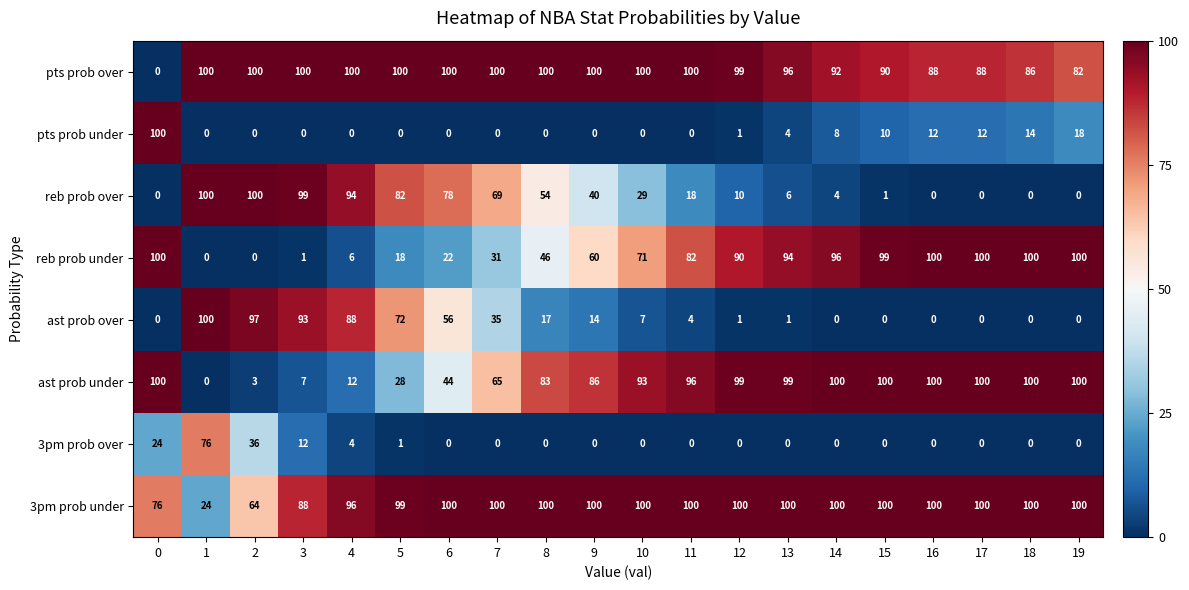

Is it true that 3pm prob over equals 36 at 2?

True